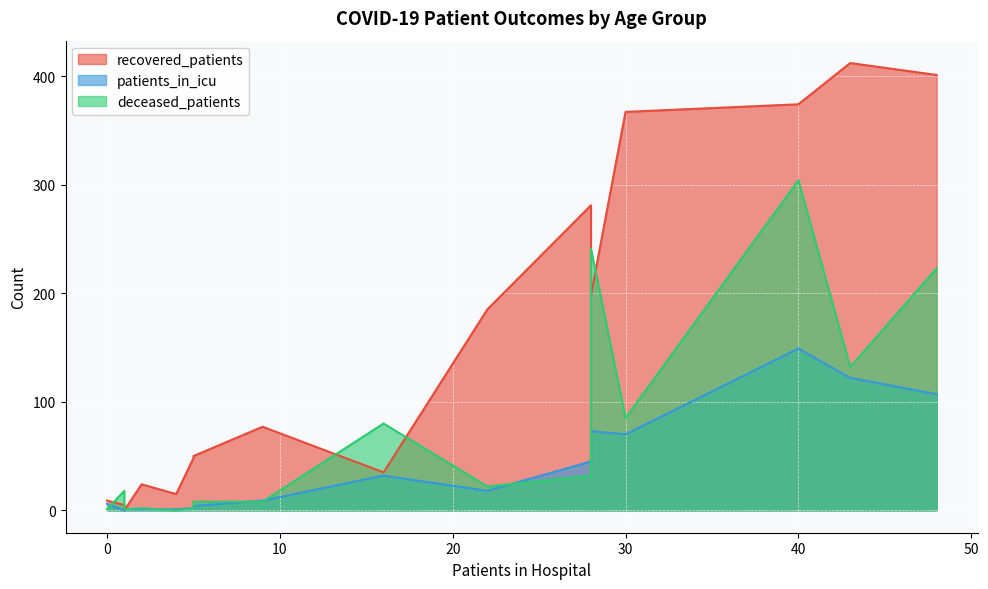

Is the value of patients_in_icu at 30-34 greater than the value of deceased_patients at 30-34?

No